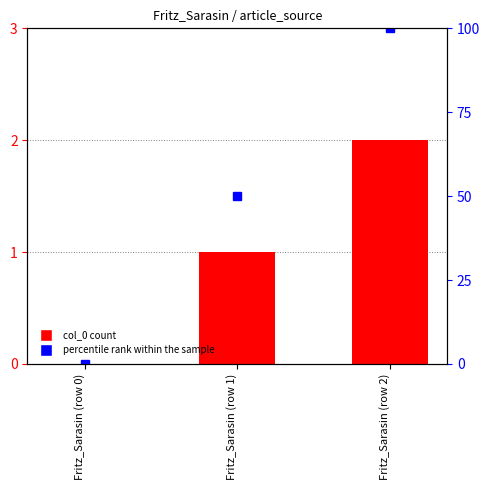

What is the total value across all series at Fritz_Sarasin (row 1)?

51